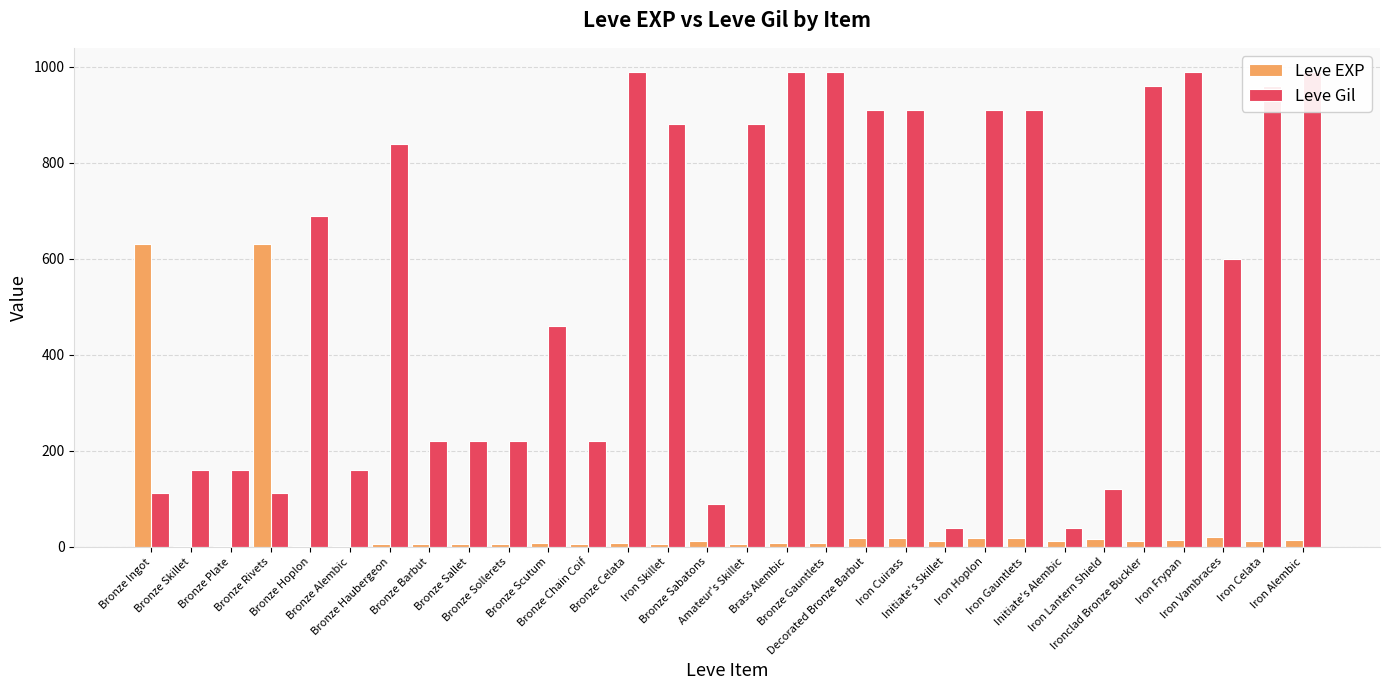

Which category has the lowest value in the Leve EXP series?

Bronze Skillet